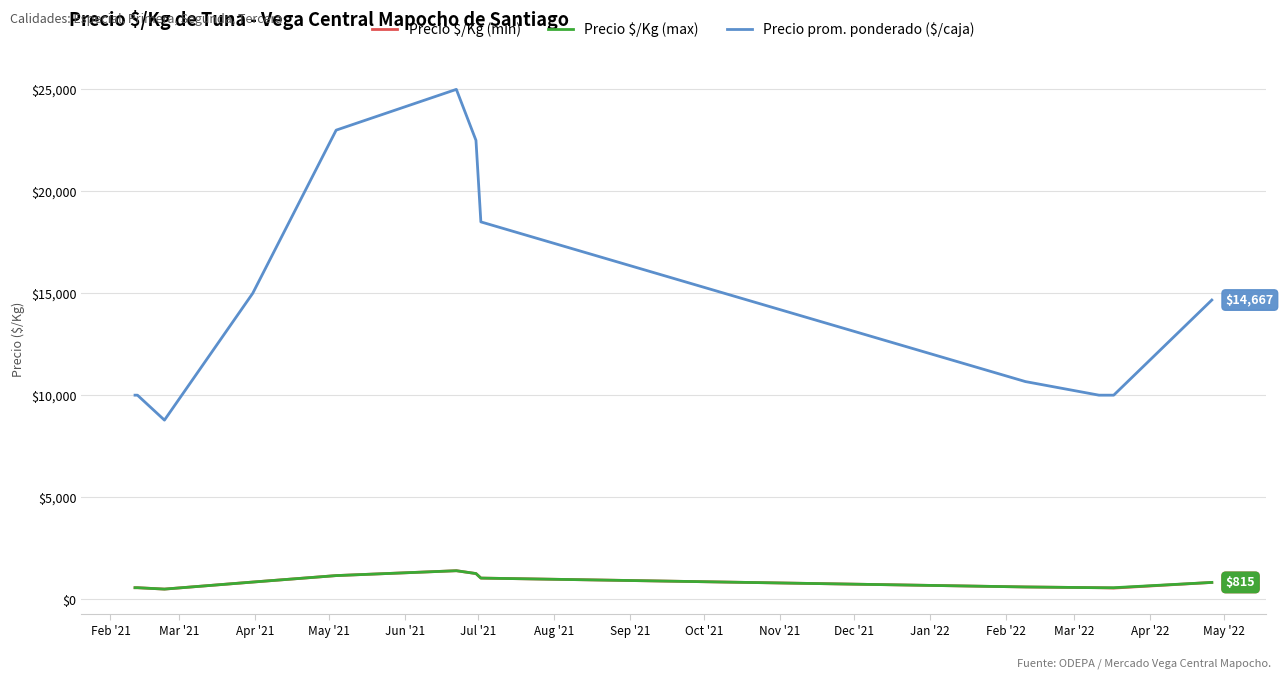

Which series has the largest range (max minus min)?

Precio prom. ponderado ($/caja)